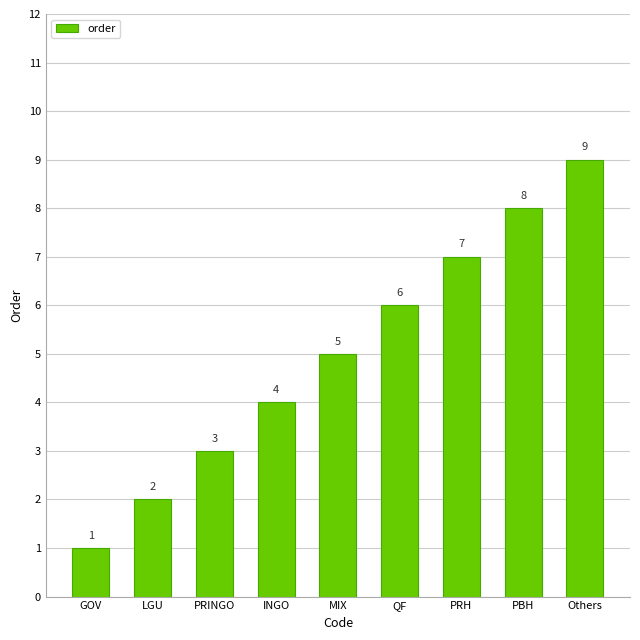

Is it true that the value at GOV is 1?

True